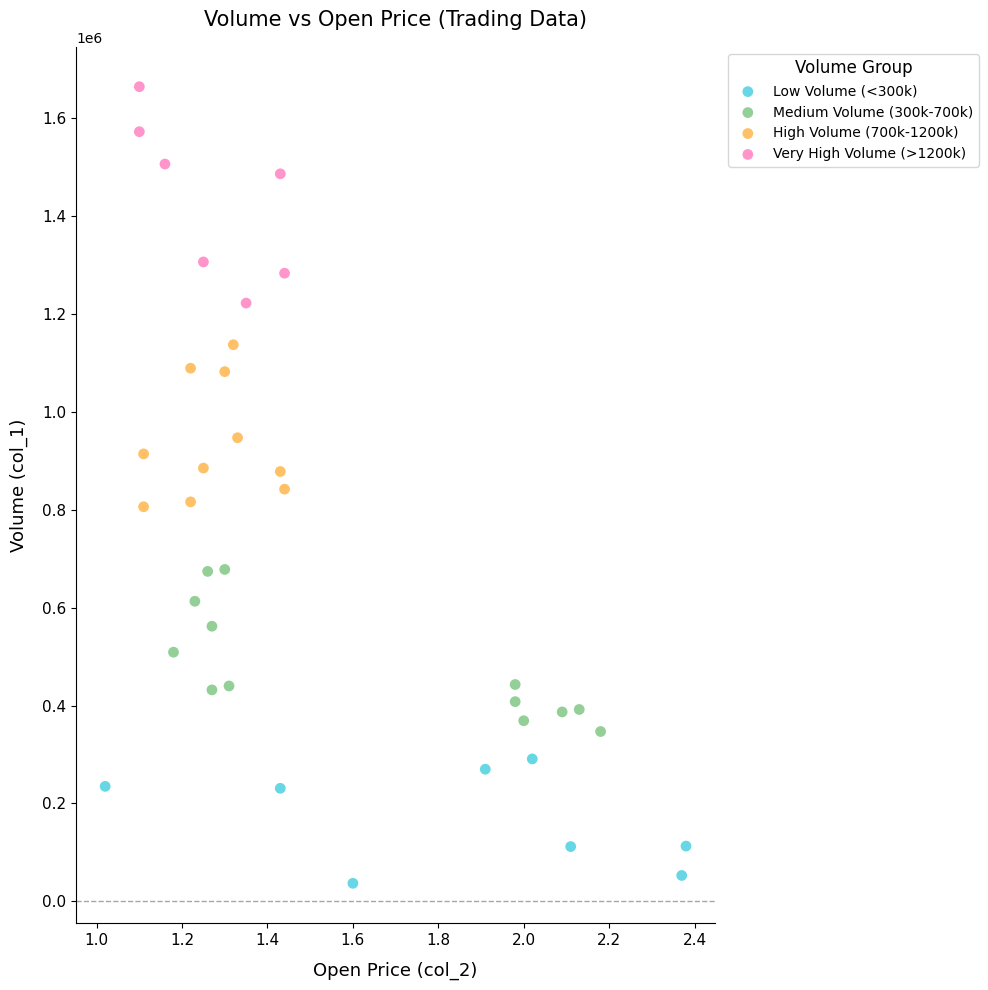

Which series reaches the maximum Y coordinate?

Very High Volume (>1200k)